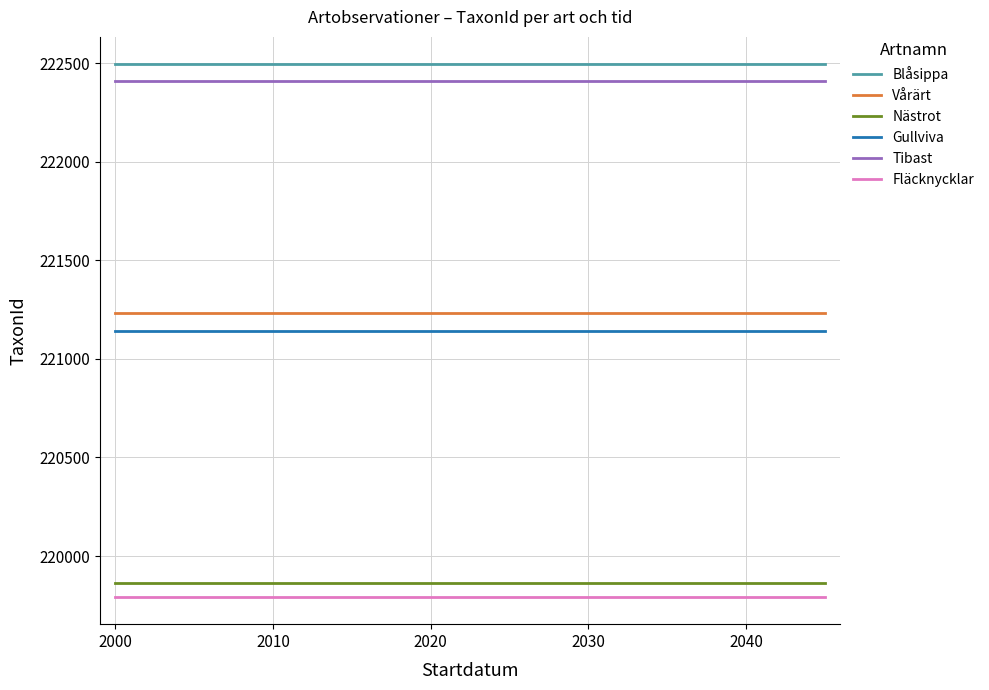

True or false: Gullviva and Tibast cross at least once.

False